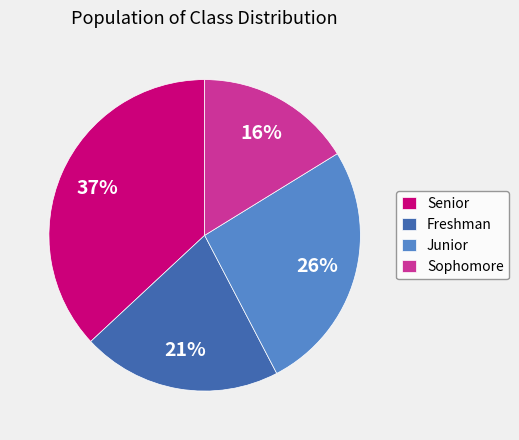

Rank the categories by value from lowest to highest.

Sophomore, Freshman, Junior, Senior